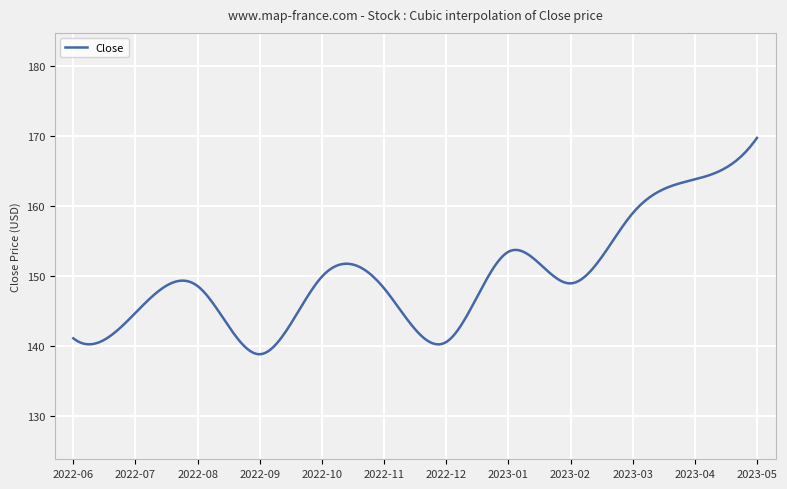

What is the smallest value displayed?

138.8